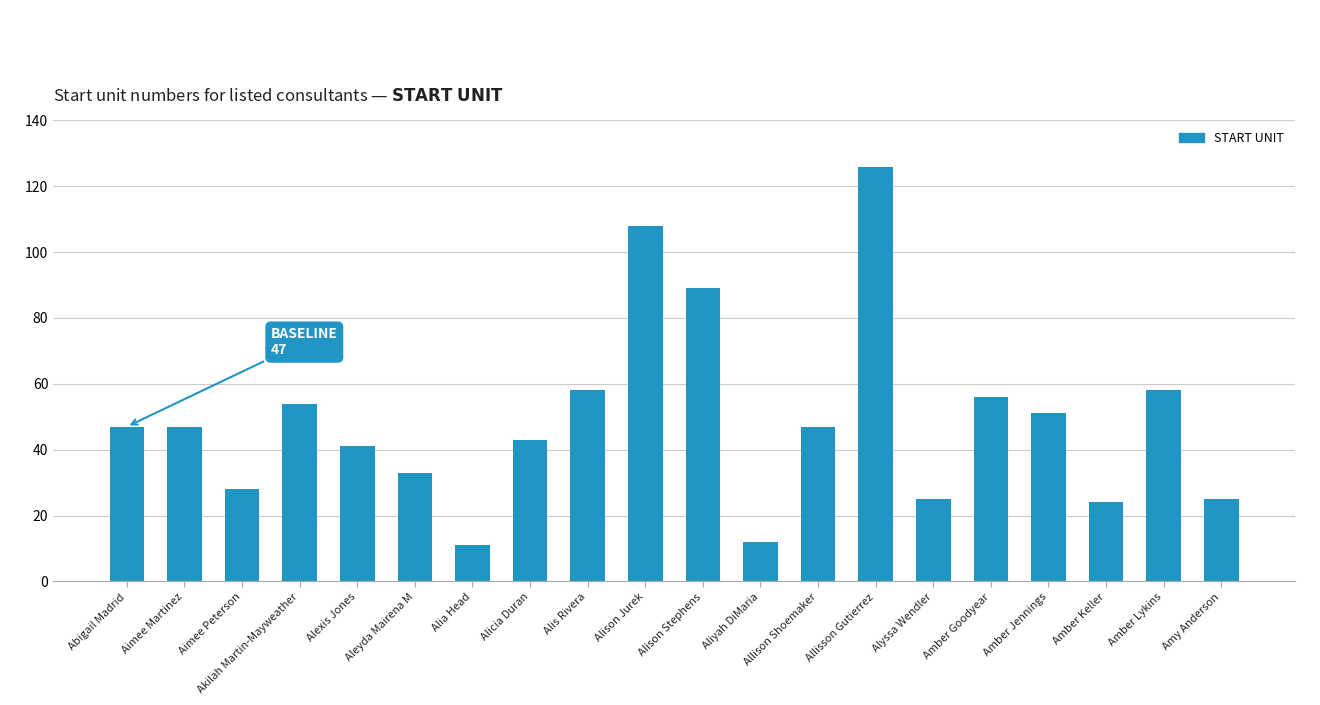

Where is the data nearest to the value 68?

Alis Rivera